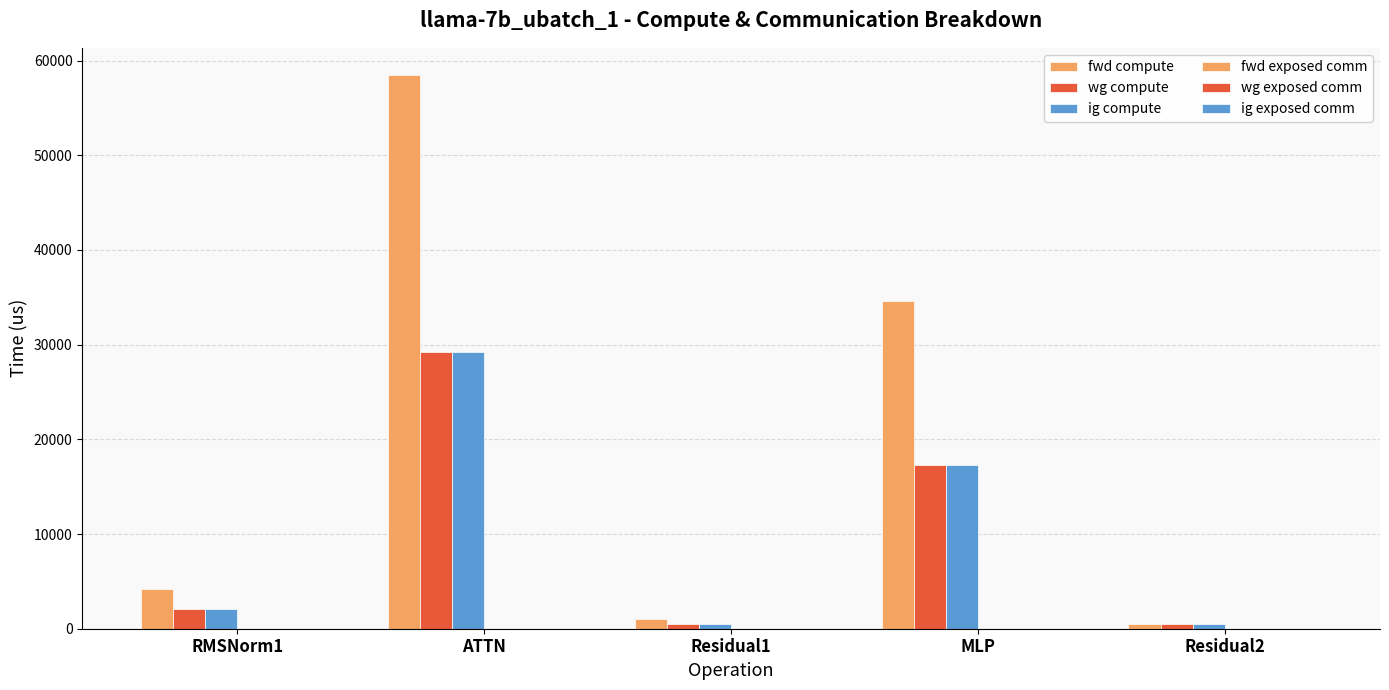

How many bars are there in each group?

3